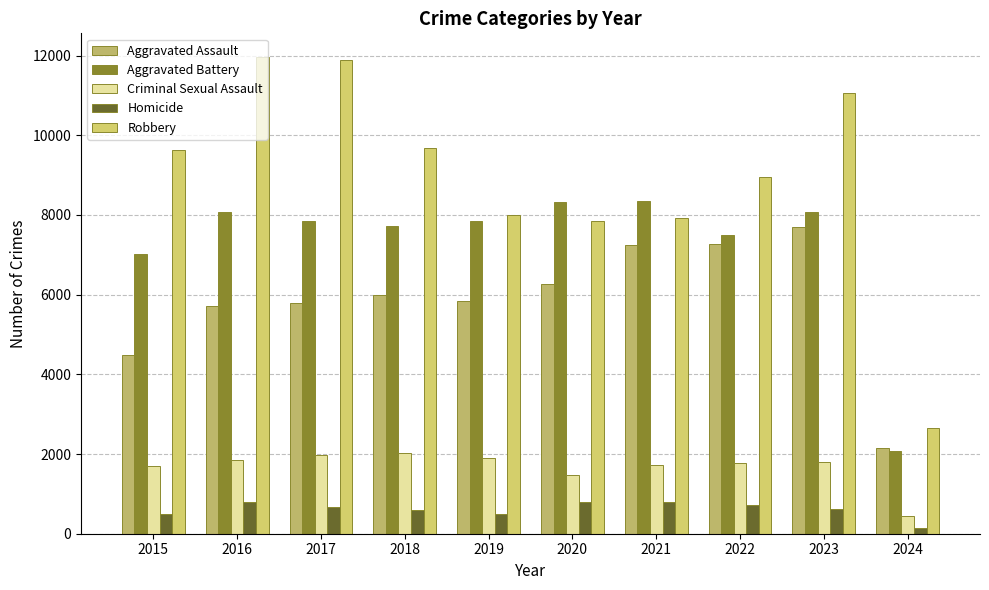

Which label corresponds to the largest value in the chart?

2016